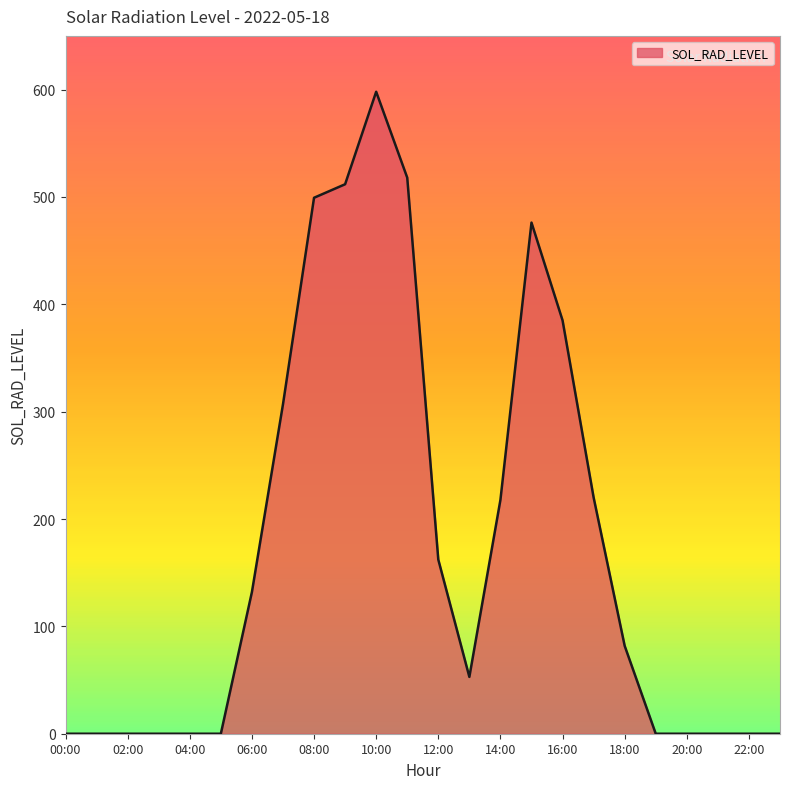

What is the greatest value displayed?

598.0